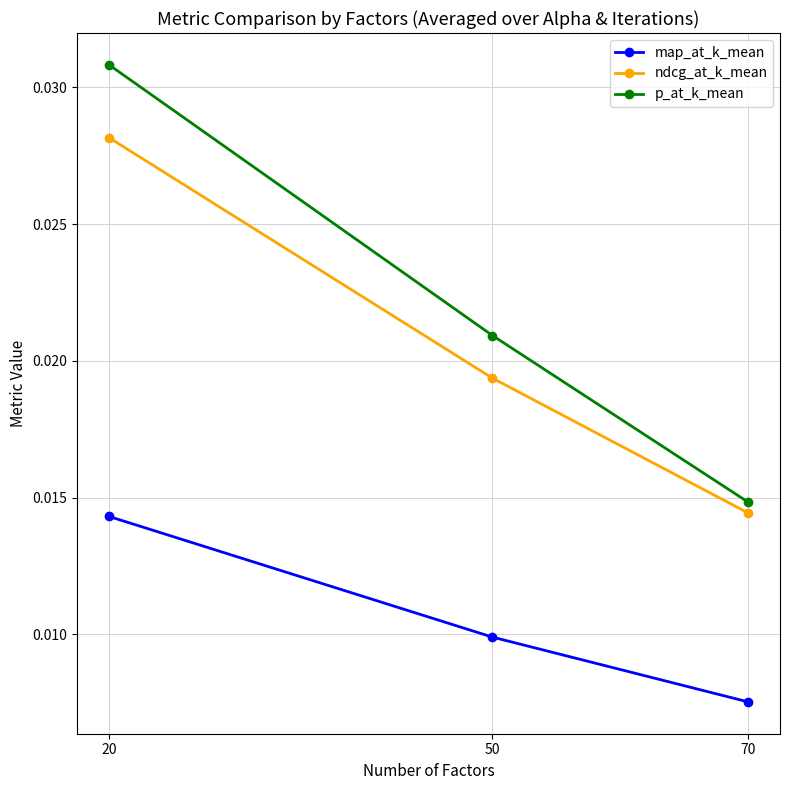

Rank the series at 70 from lowest to highest value.

map_at_k_mean, ndcg_at_k_mean, p_at_k_mean